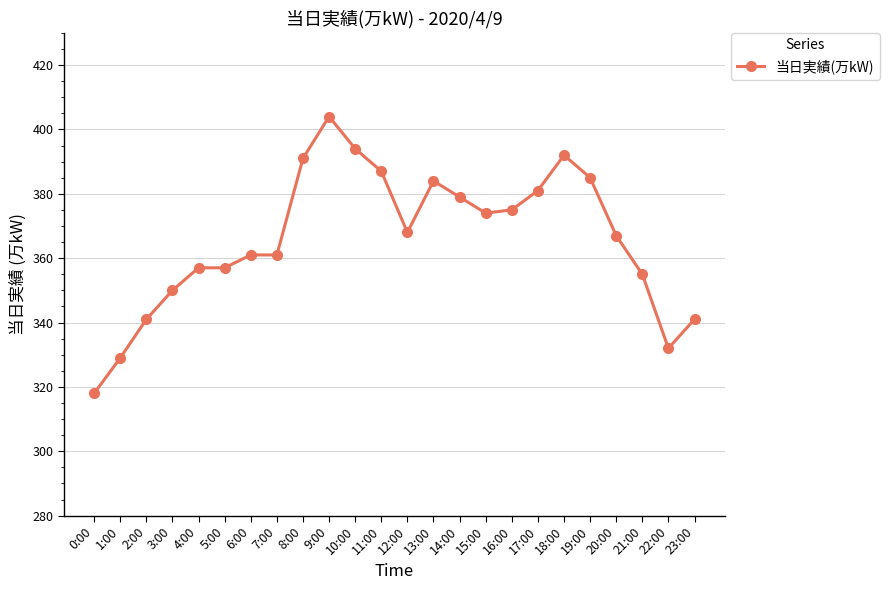

How many data points are less than 368?

12